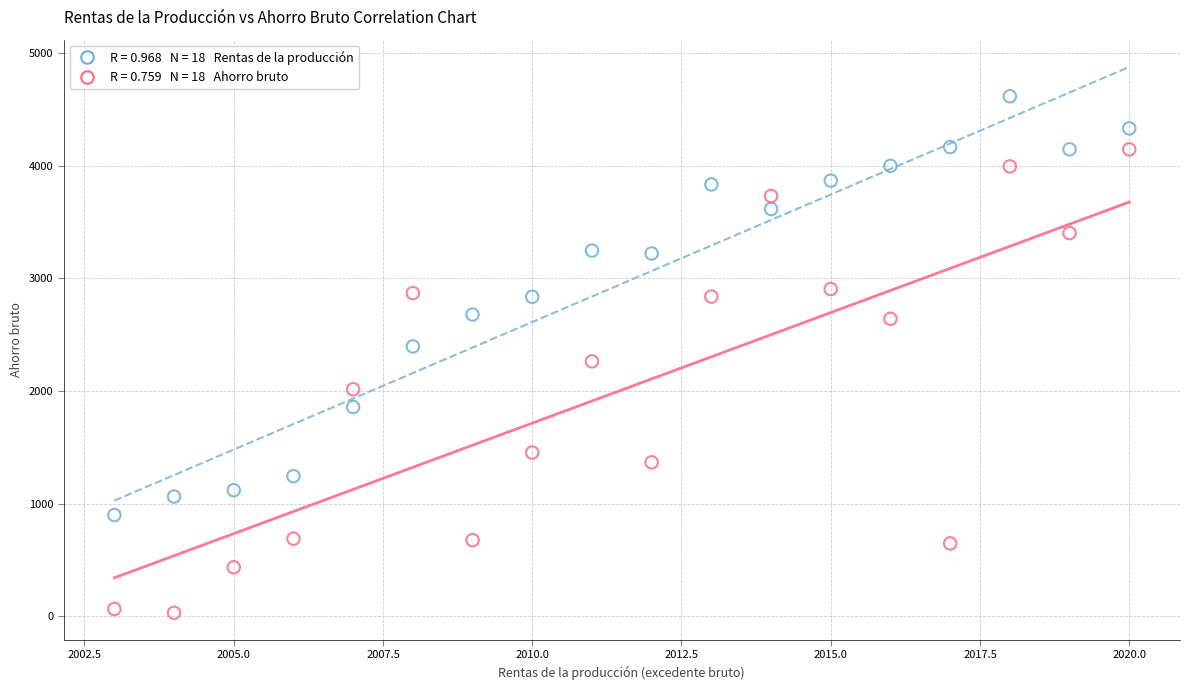

Across all data points, what is the range of X values (max minus min)?

17